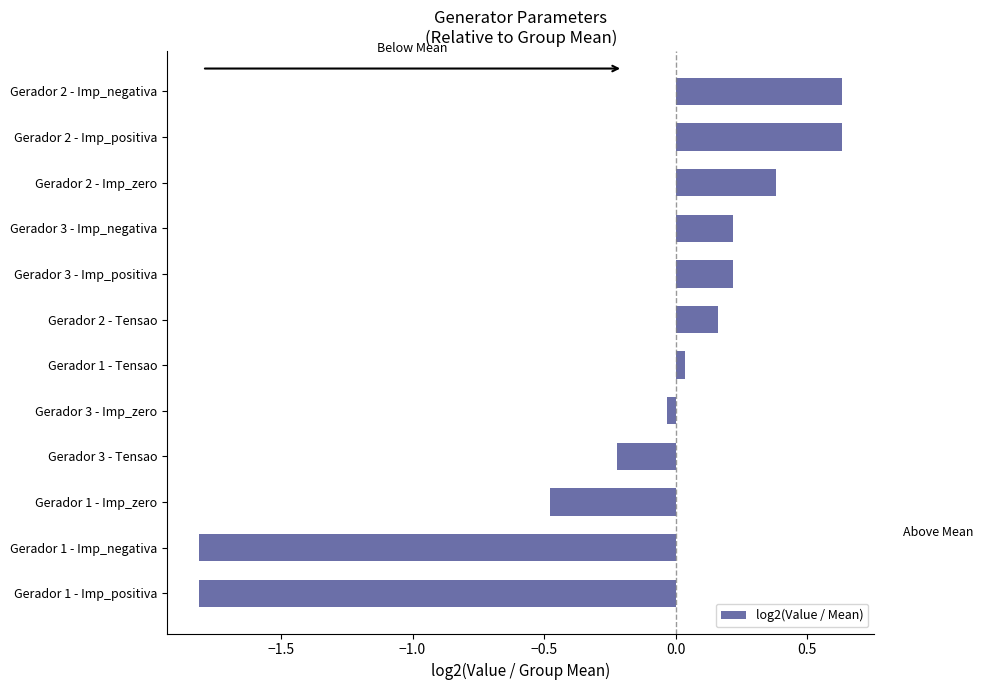

The chart shows a value of -1.0 at Gerador 1 - Imp_negativa. True or false?

False